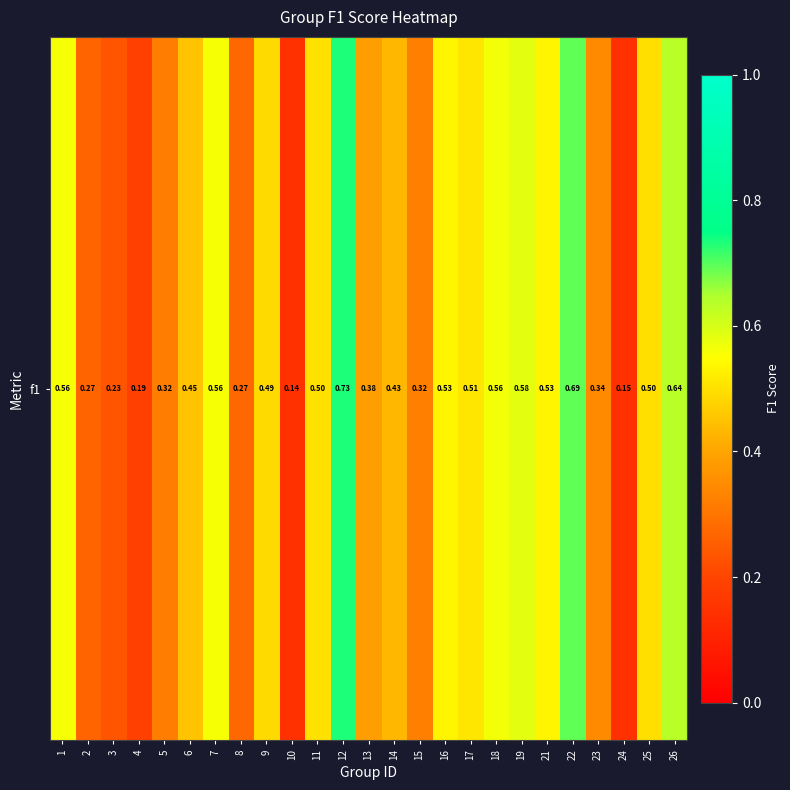

Where is the data nearest to the value 0?

10